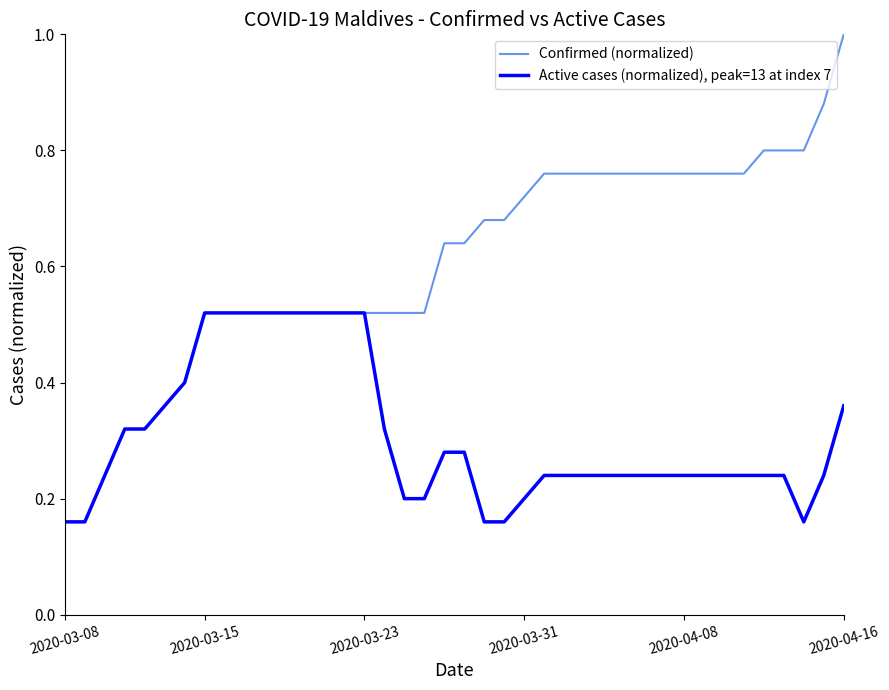

What is the highest value of the Confirmed (normalized) series?

1.0